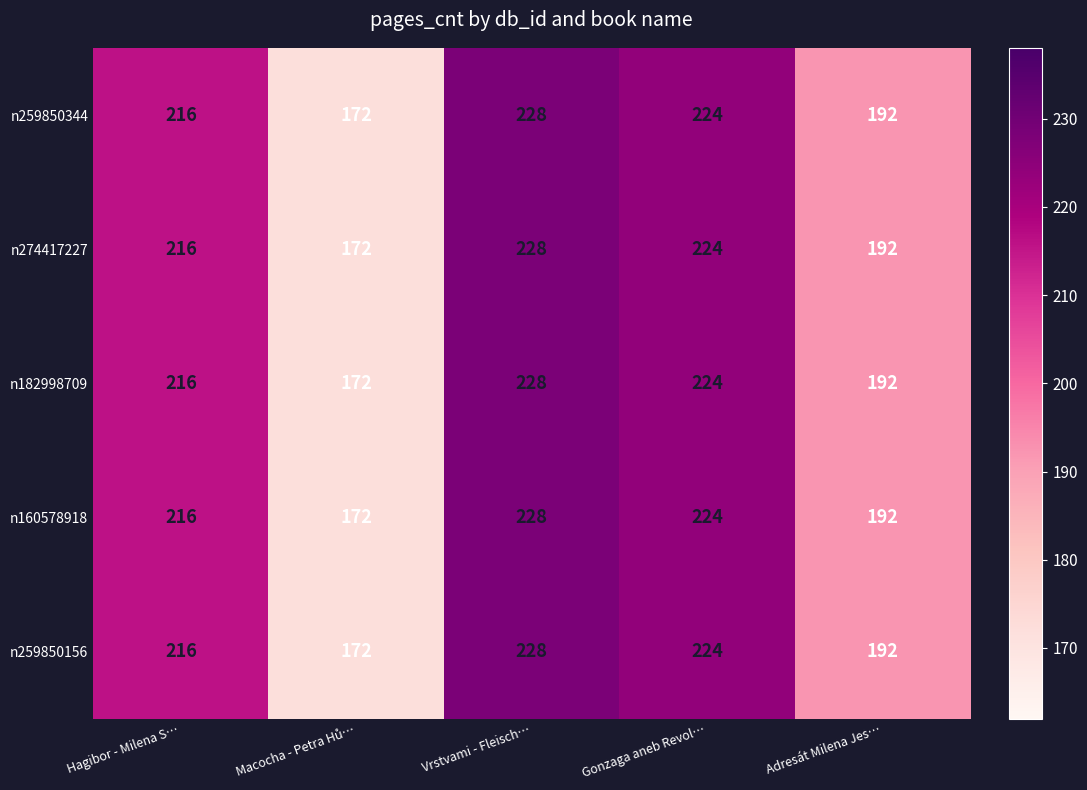

What is the lowest value of the n160578918 series?

172